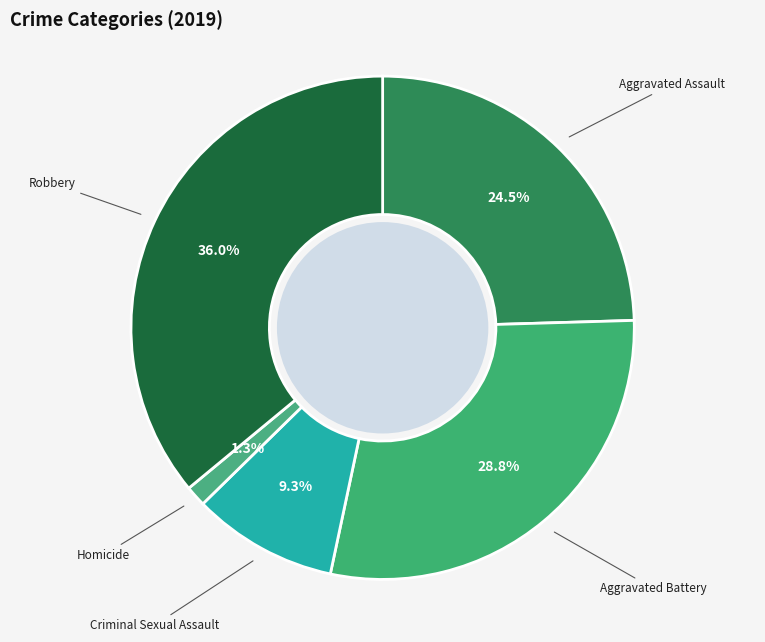

True or false: Aggravated Battery accounts for 22% of the total.

False